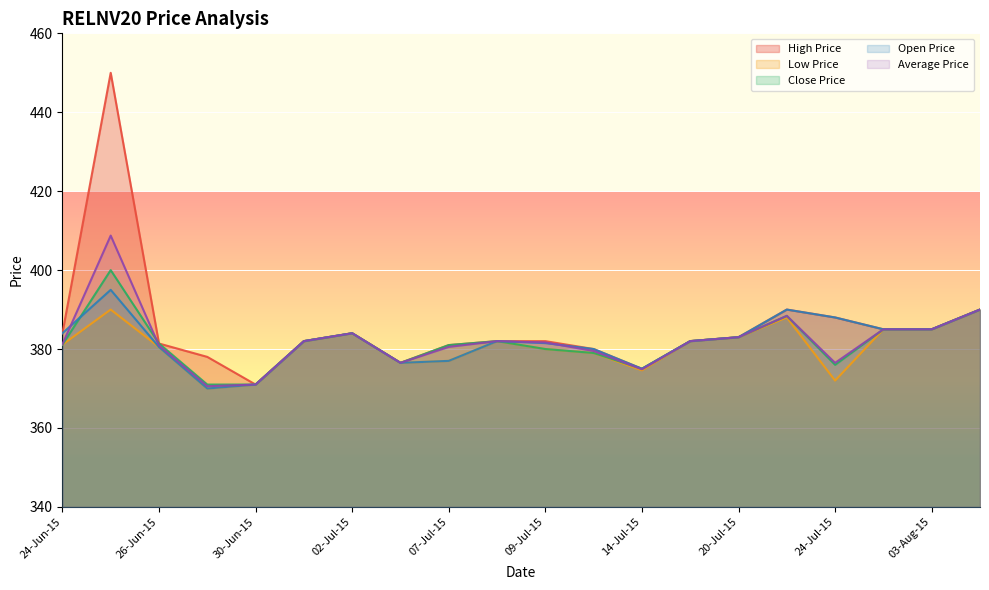

The value of High Price at 03-Jul-15 is 502.0. True or false?

False